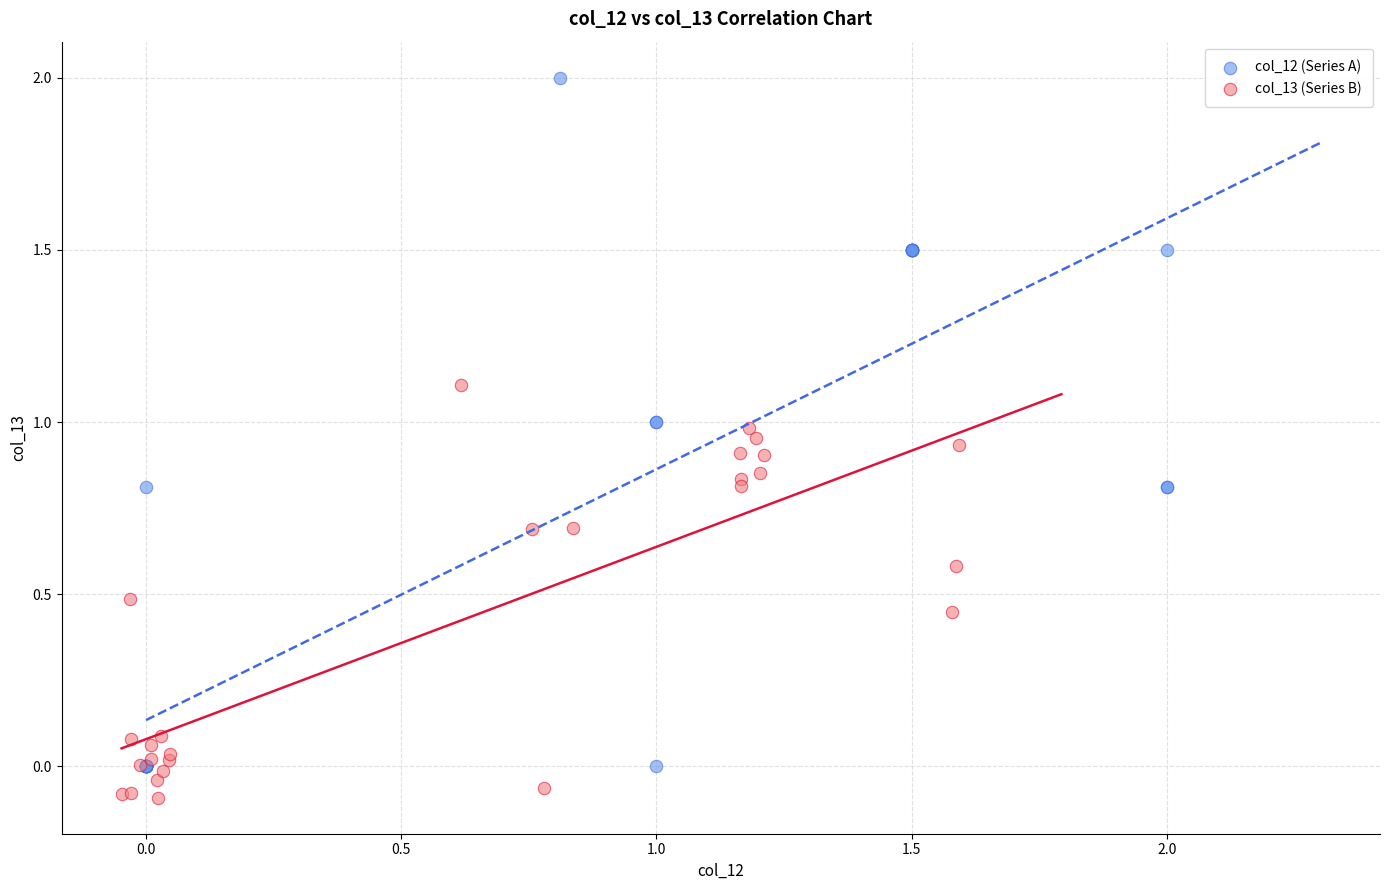

Which series contains the lowest Y value?

col_13 (Series B)